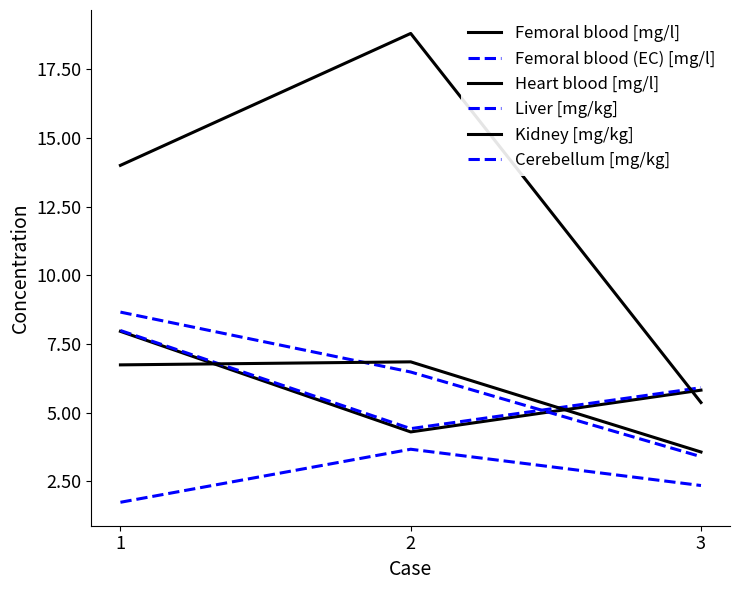

What is the spread (max minus min) of values at 1?

12.3